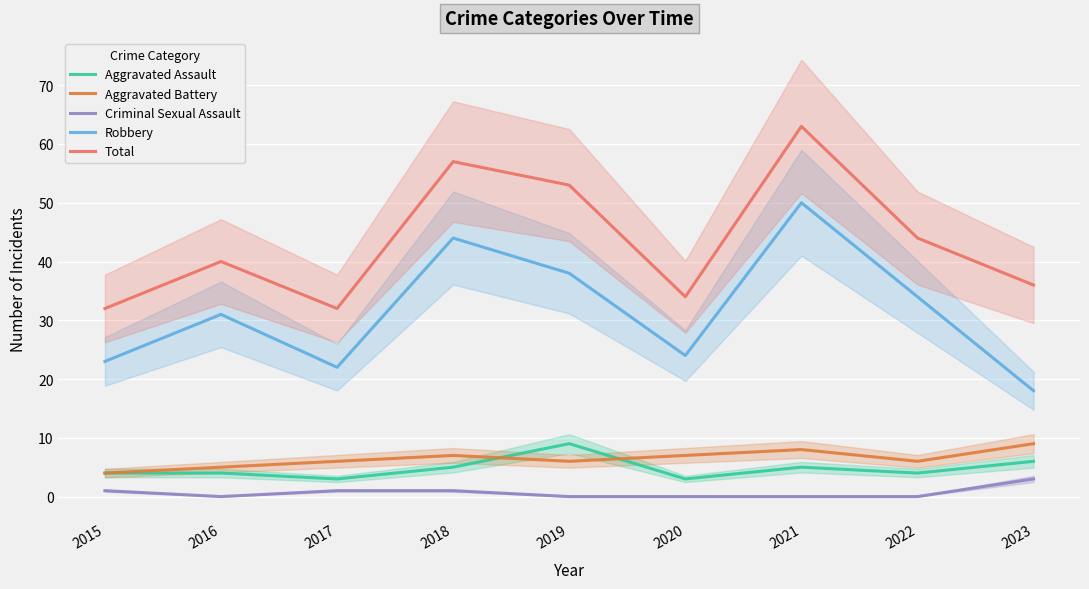

At how many categories does at least one series exceed 45?

3